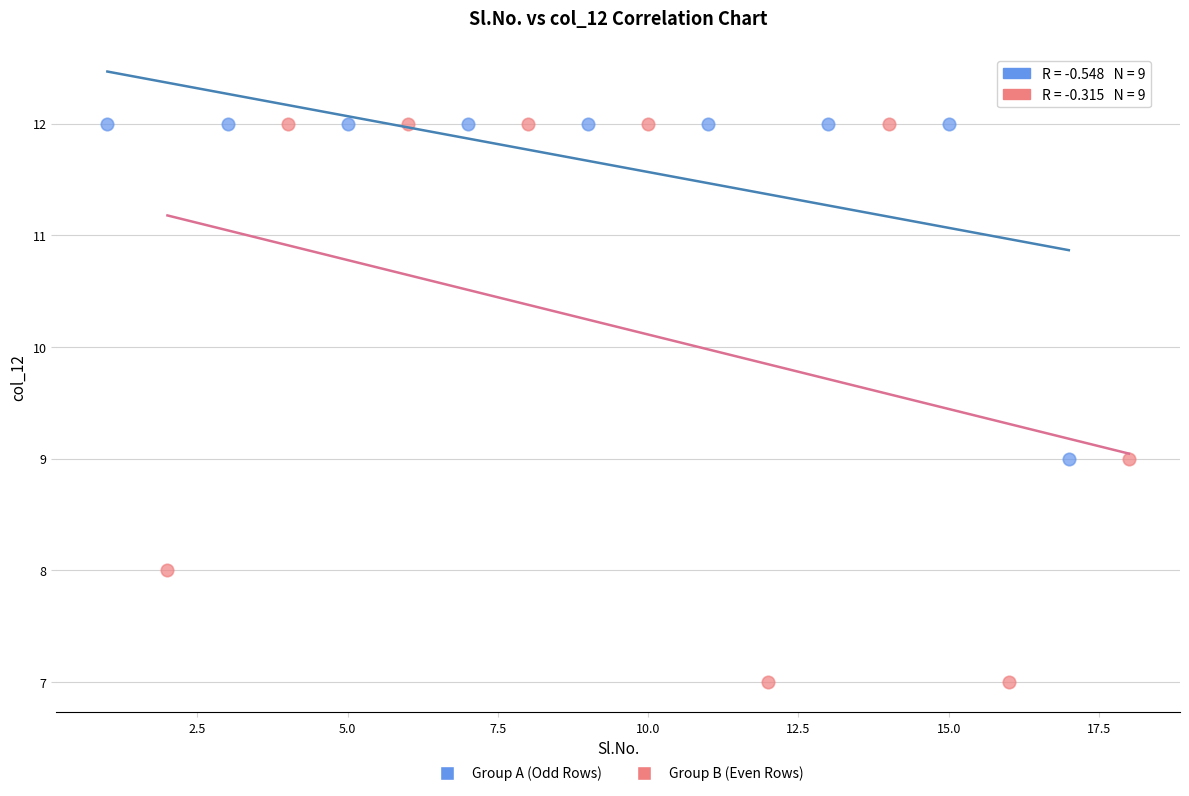

Which series has the largest Y range (max minus min)?

Group B (Even Rows)